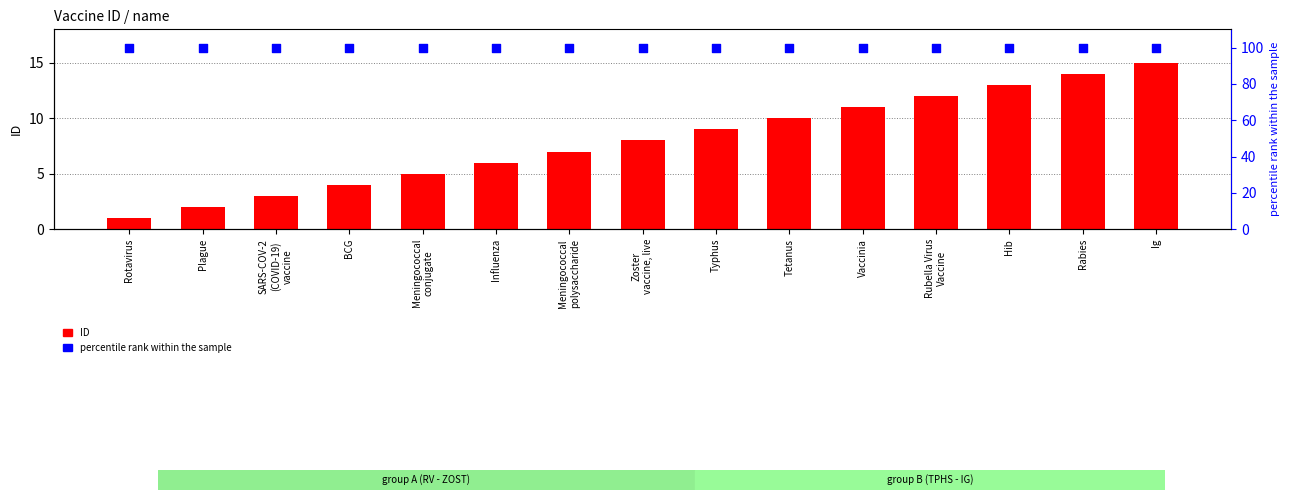

Which series has the largest total across all categories?

percentile rank within the sample